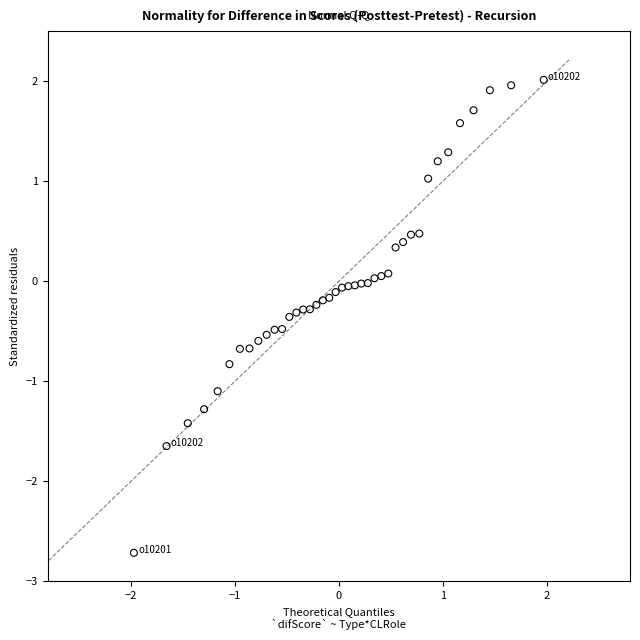

What is the range of Y values (max minus min)?

4.7